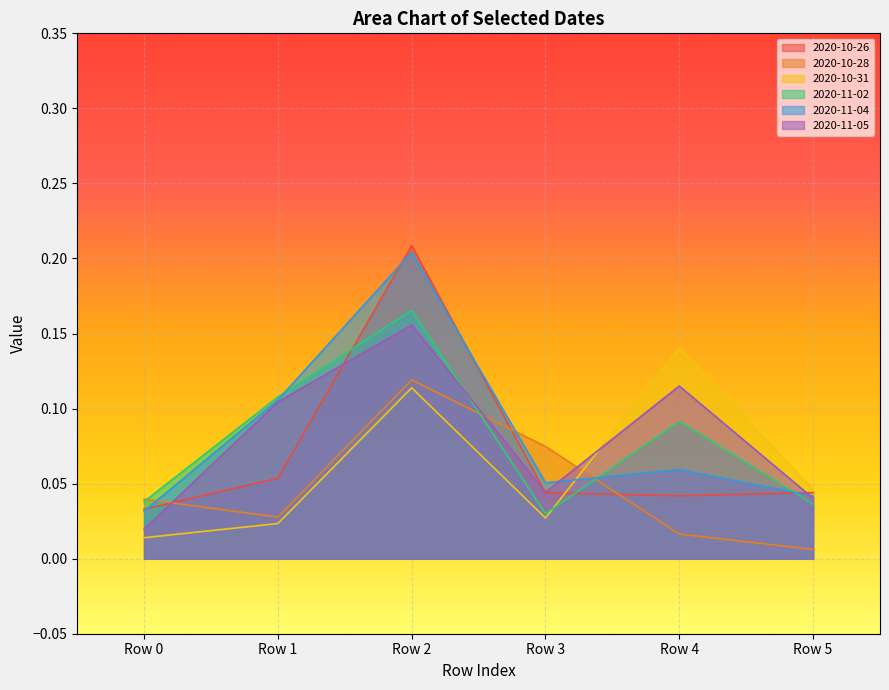

What is the value of the 2020-11-04 point at the 3rd from the left?

0.2